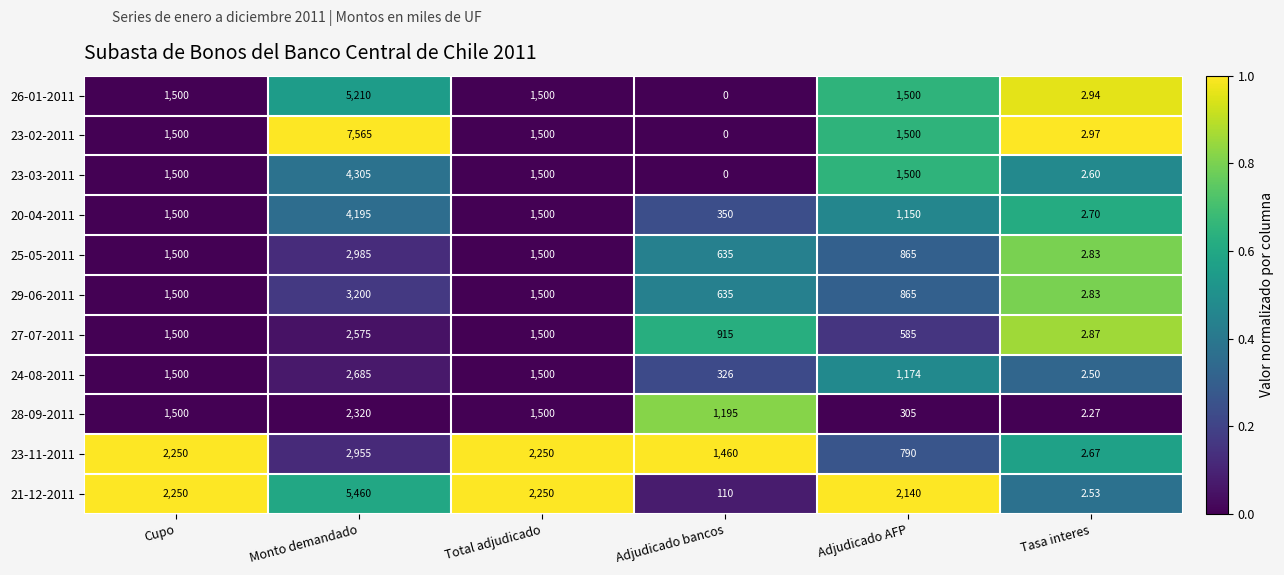

Which label corresponds to the largest value in the chart?

Monto demandado